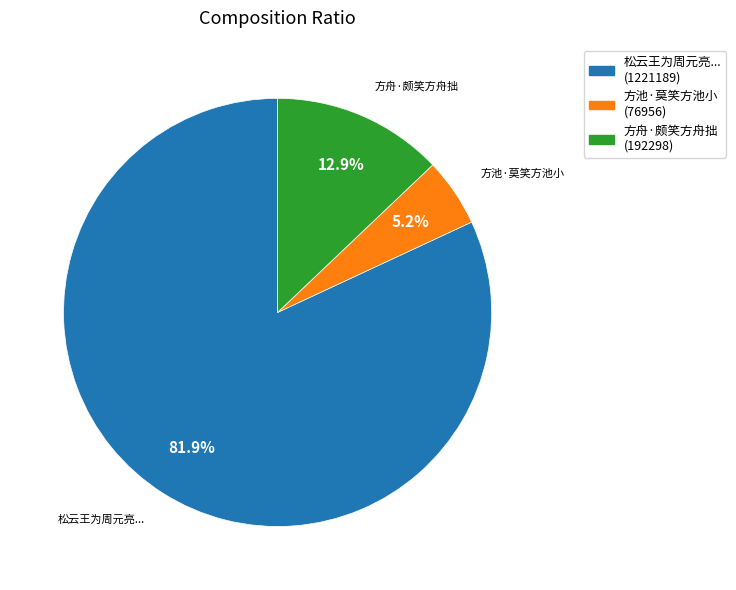

How many segments does this pie chart have?

3